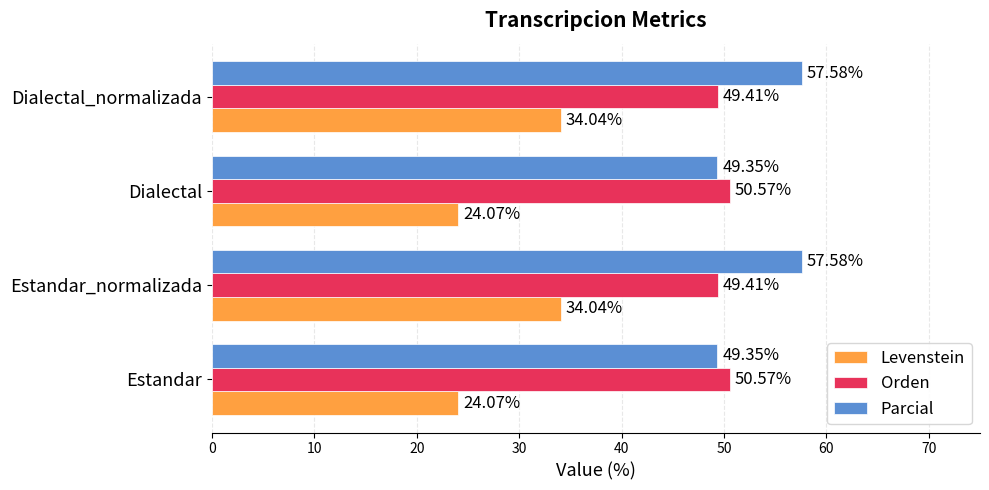

At Dialectal_normalizada, list the series in order from largest to smallest.

Parcial, Orden, Levenstein